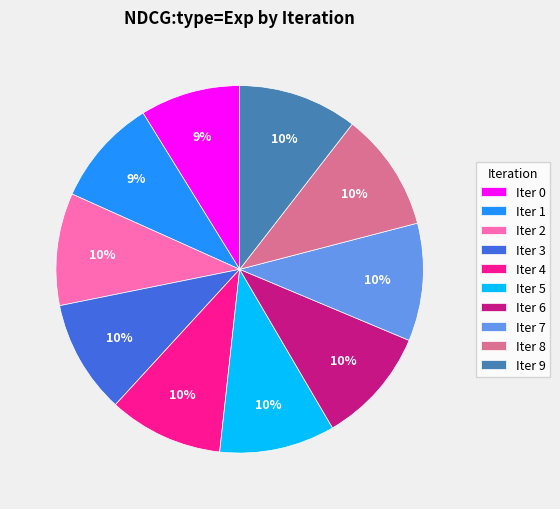

Is there a majority slice in this chart?

No